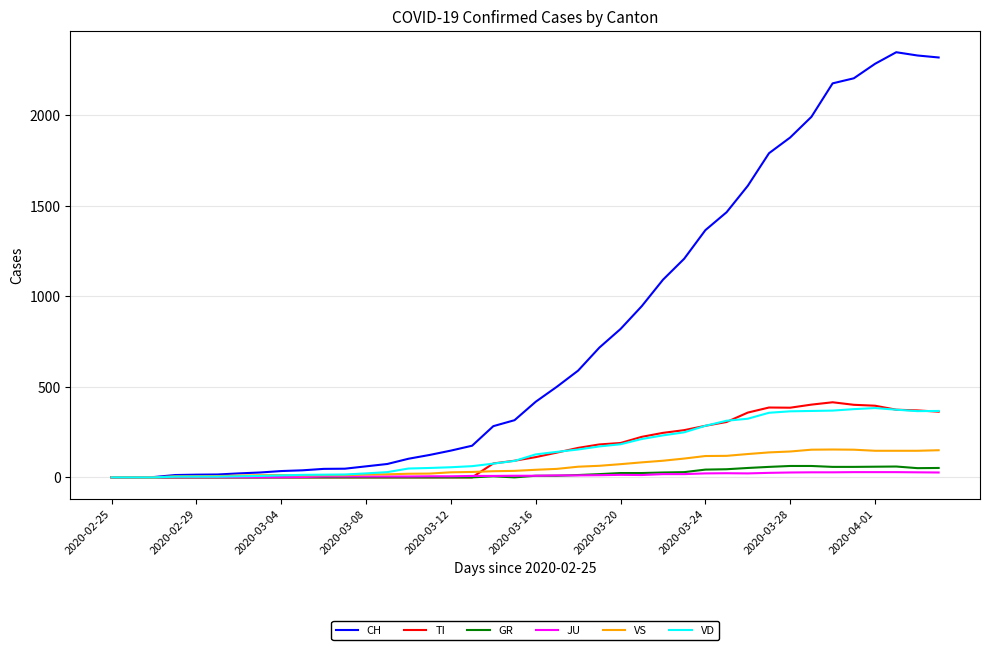

Which series has the largest total across all categories?

CH